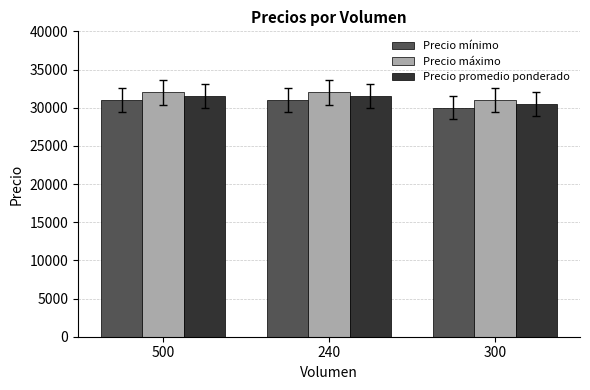

The Precio mínimo series shows 50662 at 500. True or false?

False